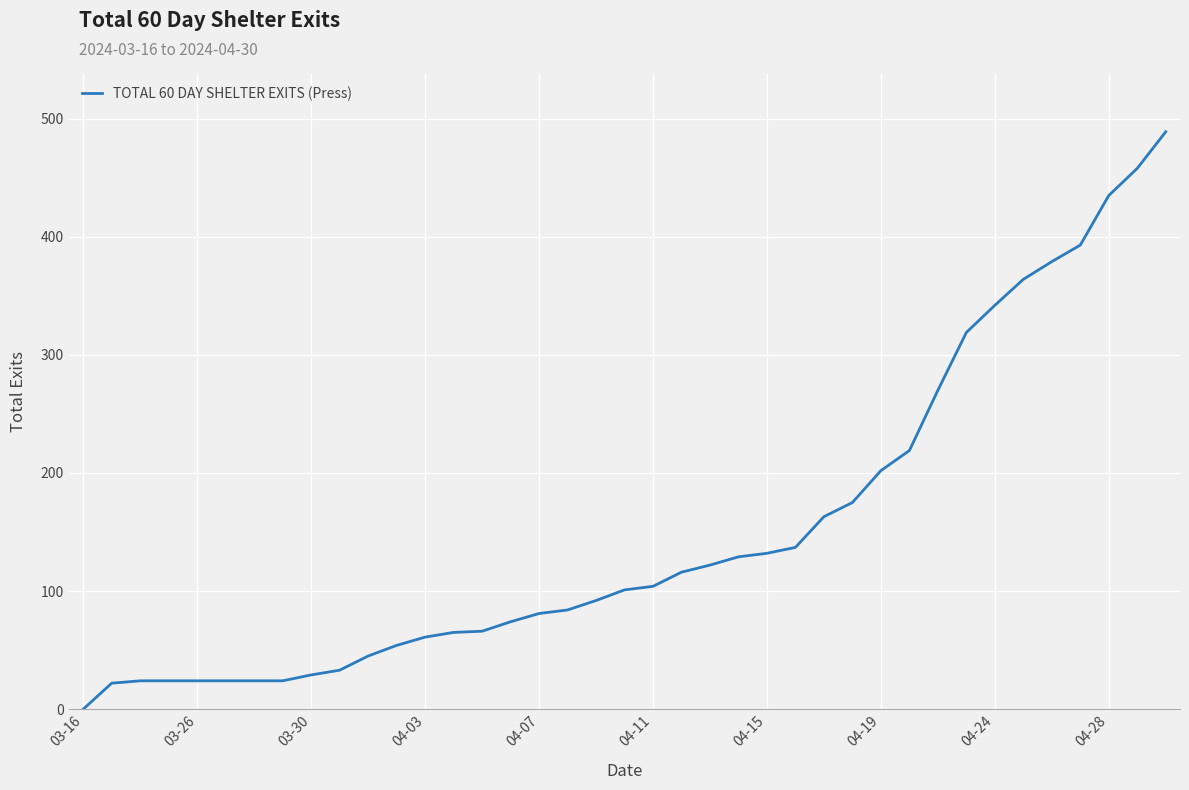

What is the difference between the maximum and minimum values?

489